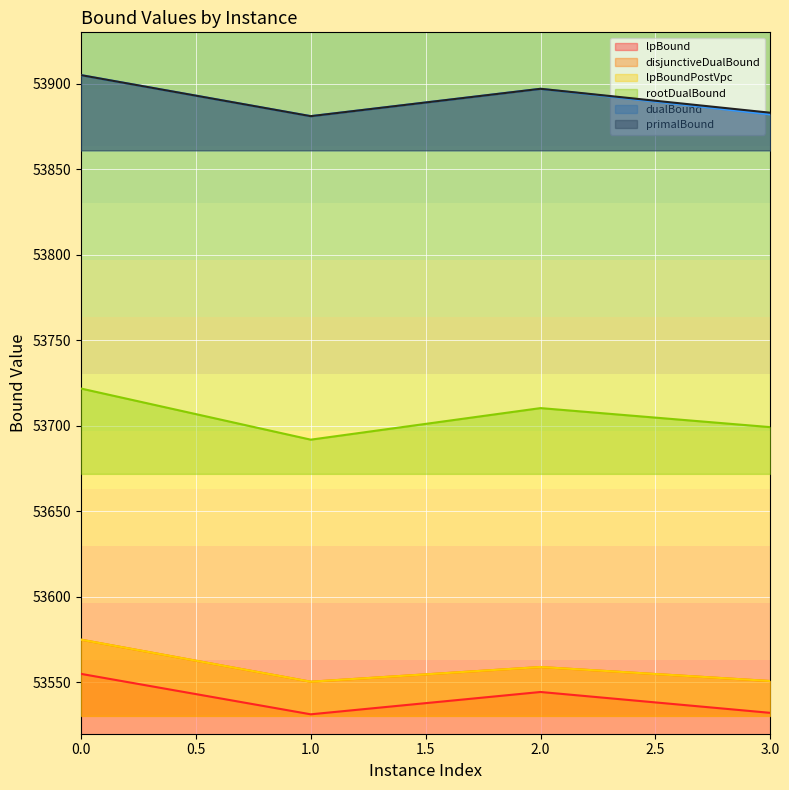

How many lines are shown in the chart?

6